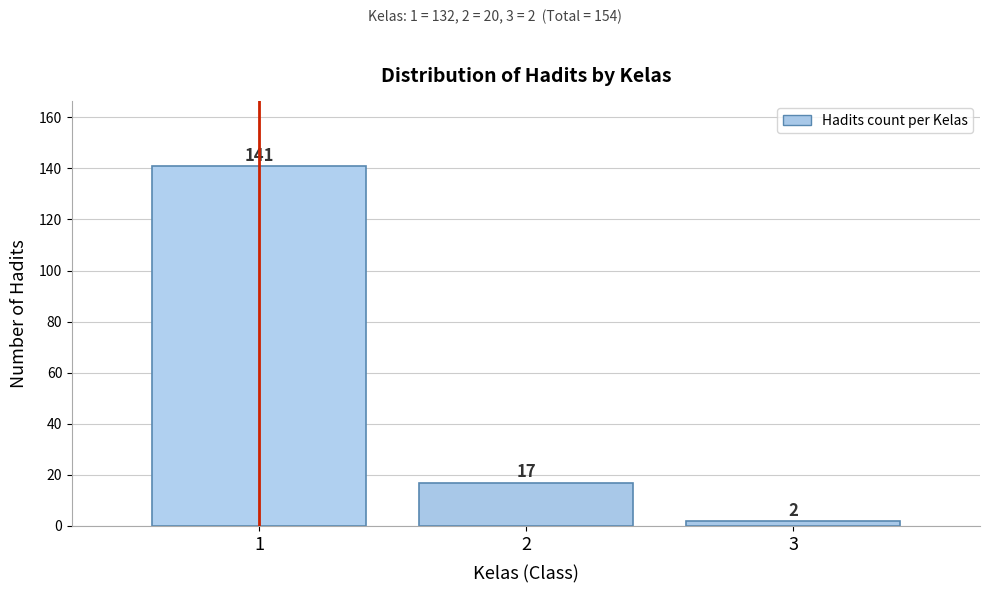

Reading left to right, transcribe all the data shown in this chart.

141	17	2